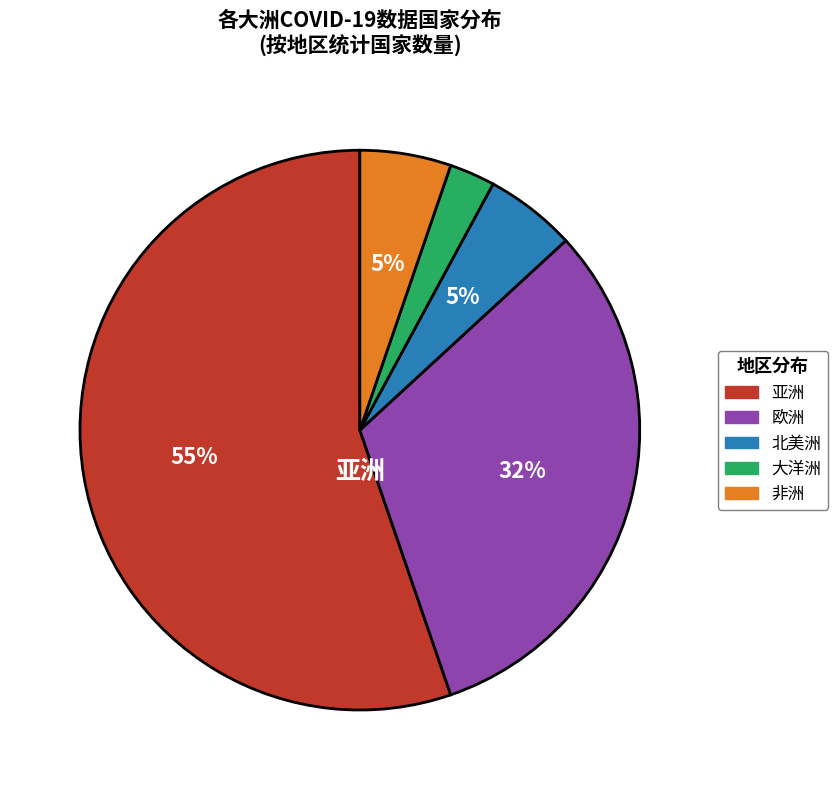

To the nearest percent, what is the average slice percentage?

20%